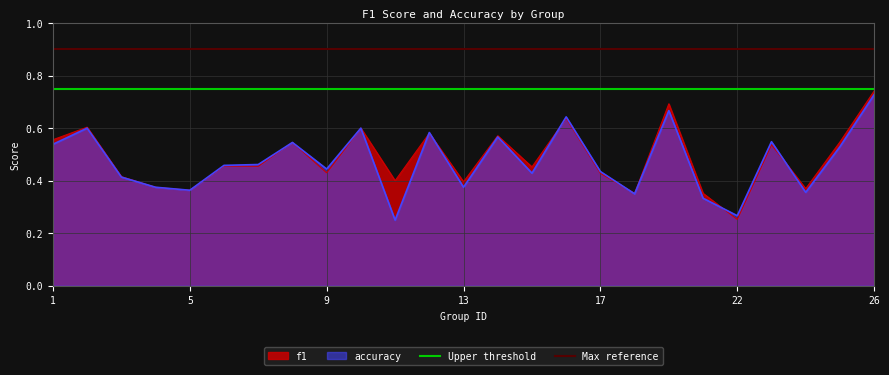

Where is f1 nearest to the value 0?

22